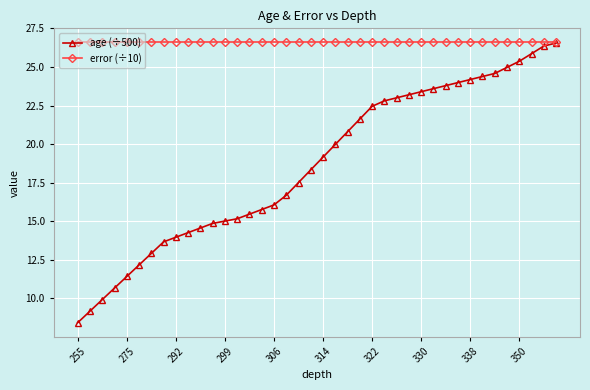

Rank the series by their average value, from lowest to highest.

age (÷500), error (÷10)